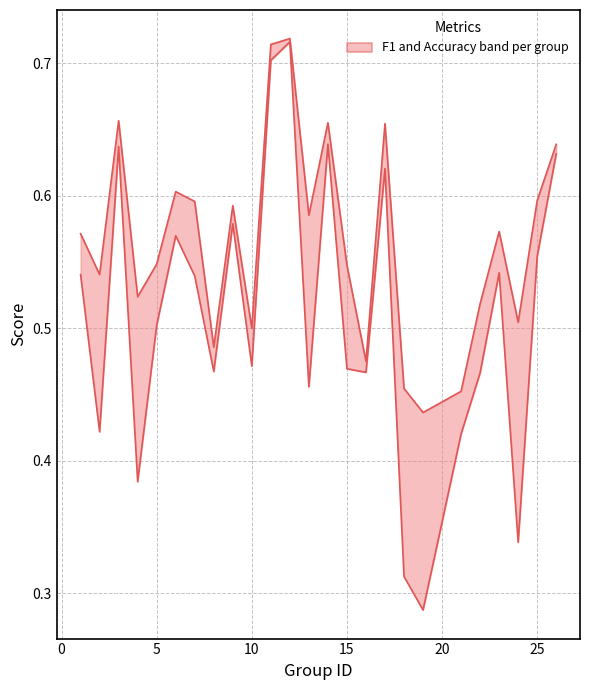

Reading left to right, transcribe all the data shown in this chart.

f1: 0.5	0.4	0.6	0.4	0.5	0.6	0.5	0.5	0.6	0.5	0.7	0.7	0.5	0.6	0.5	0.5	0.6	0.3	0.3	0.4	0.5	0.5	0.3	0.6	0.6
accuracy: 0.6	0.5	0.7	0.5	0.5	0.6	0.6	0.5	0.6	0.5	0.7	0.7	0.6	0.7	0.5	0.5	0.7	0.5	0.4	0.5	0.5	0.6	0.5	0.6	0.6